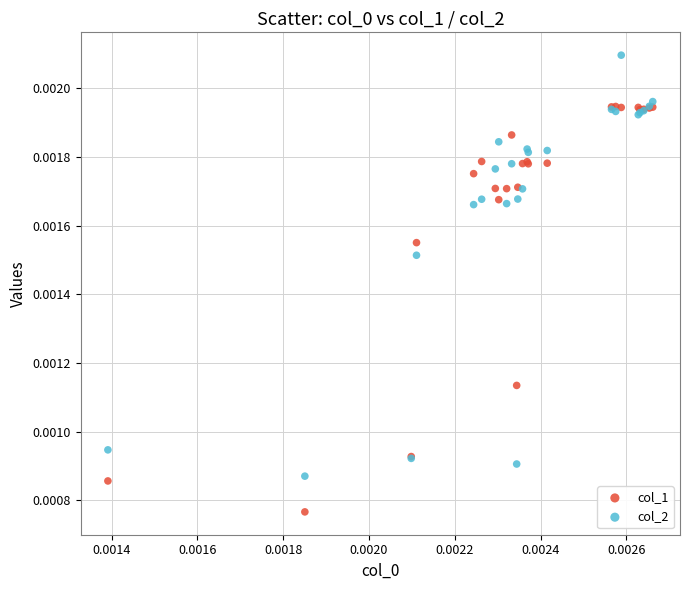

Which series reaches the maximum Y coordinate?

col_2